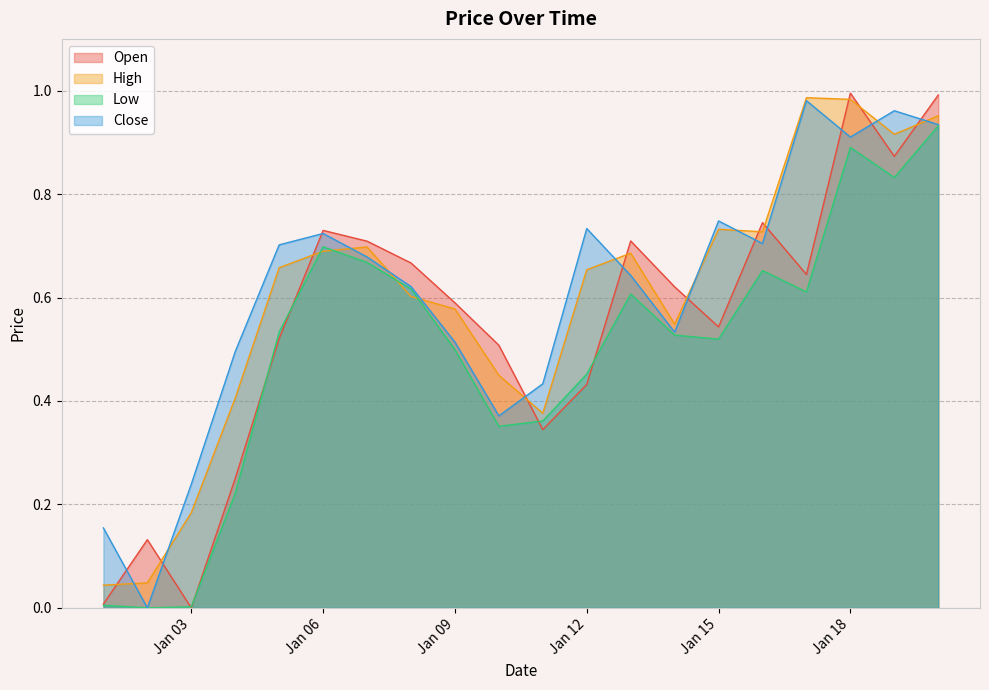

Where is the first local maximum for Close?

Jan 06